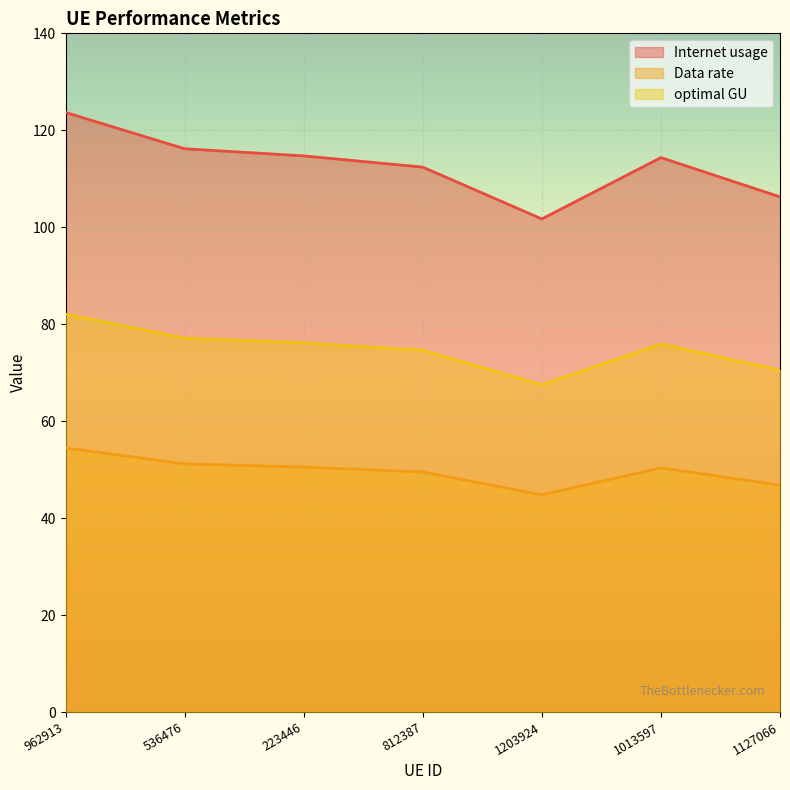

Reading left to right, transcribe all the data shown in this chart.

Internet usage: 123.7	116.2	114.7	112.4	101.7	114.4	106.3
Data rate: 54.5	51.2	50.5	49.5	44.8	50.4	46.8
optimal GU: 82.1	77.1	76.1	74.6	67.5	75.9	70.5